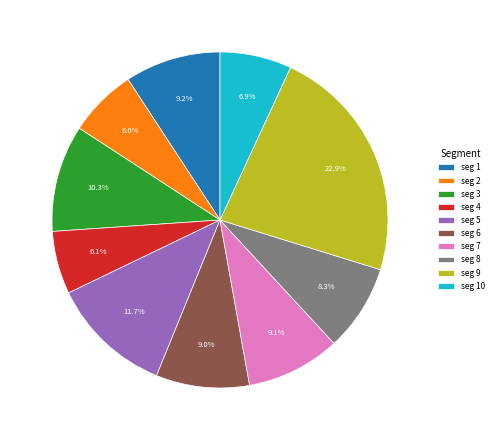

Between seg 10 and seg 7, which is larger?

seg 7